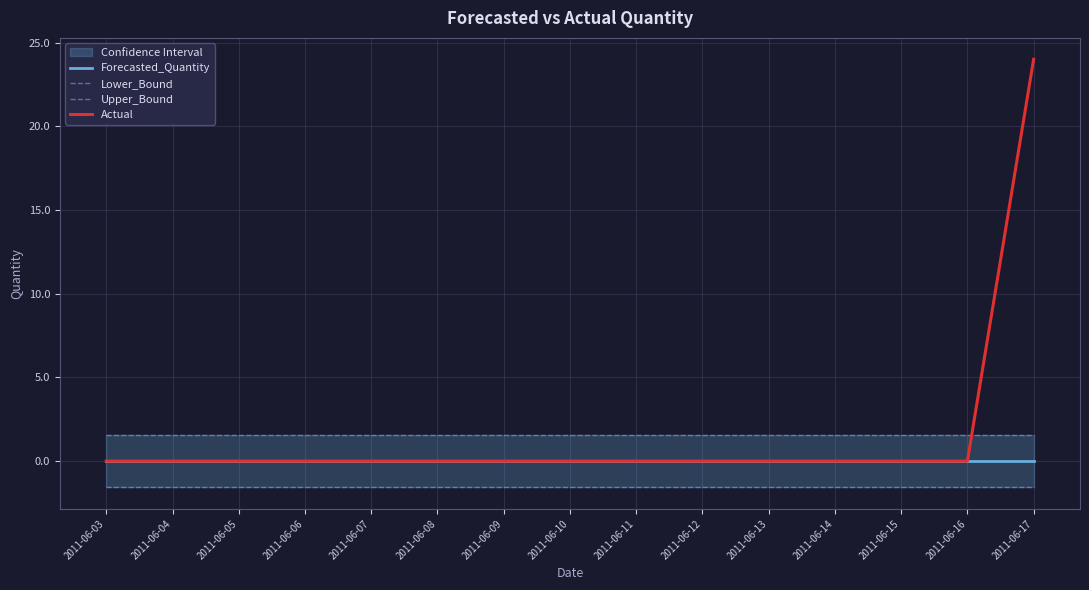

Is this an area chart (filled region under the line)?

No